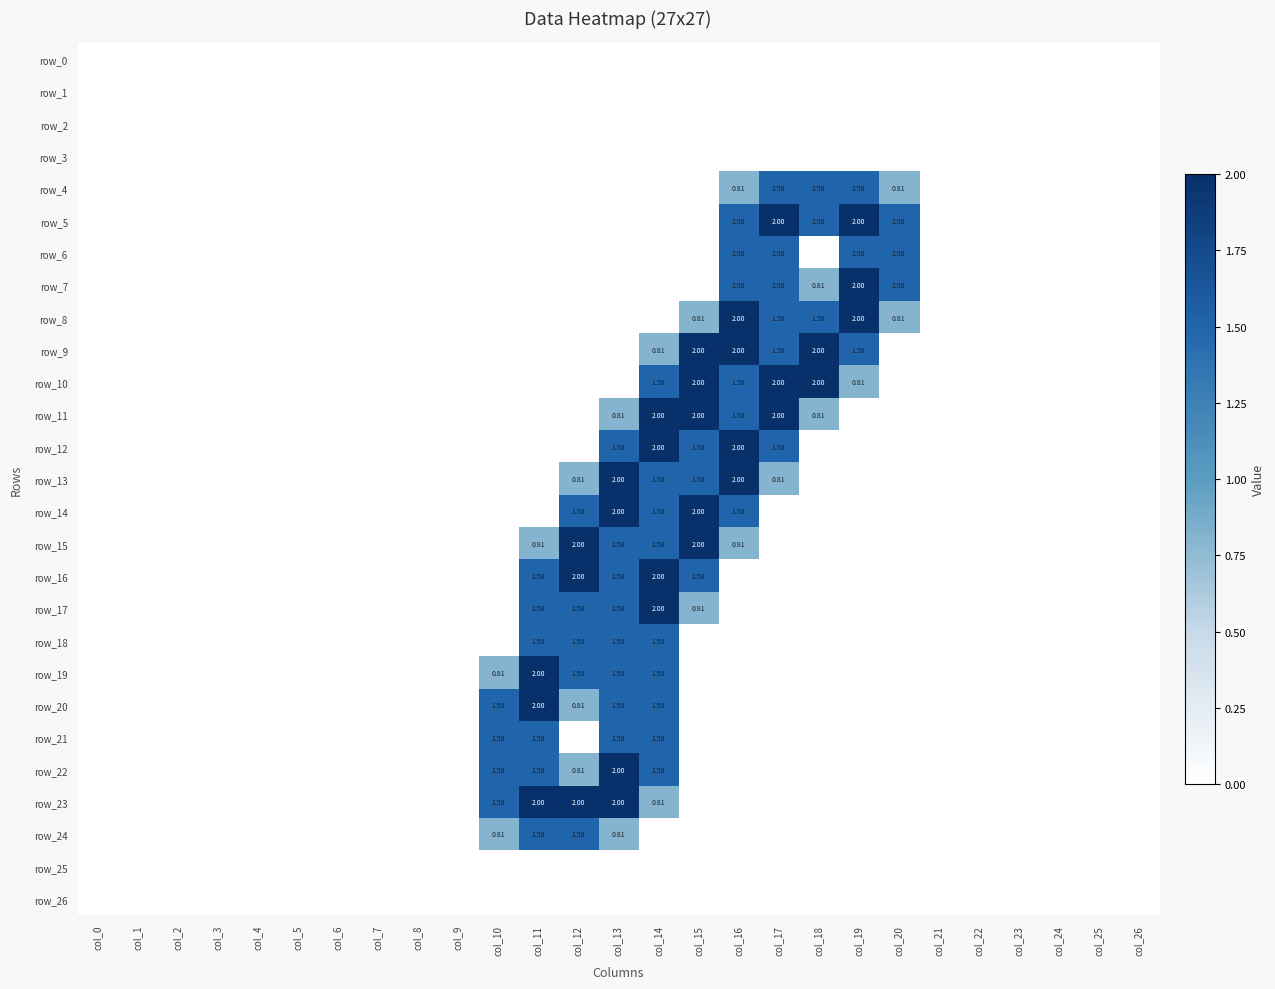

Which category has the highest value in the row_17 series?

col_14